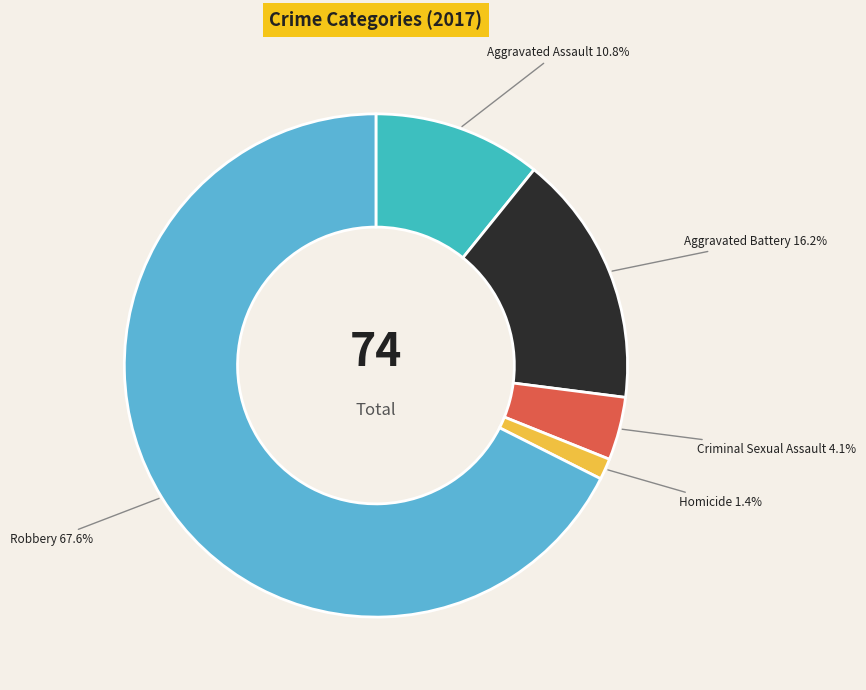

Rank the categories by value from highest to lowest.

Robbery, Aggravated Battery, Aggravated Assault, Criminal Sexual Assault, Homicide